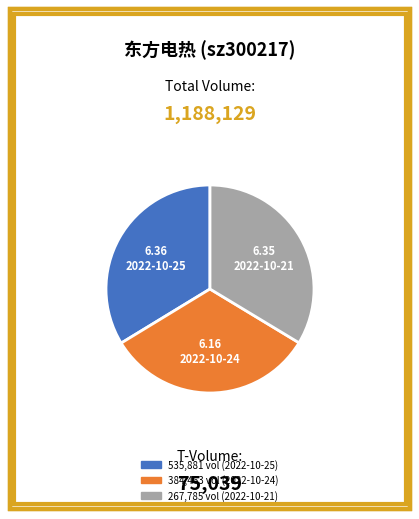

Is there a majority slice in this chart?

No